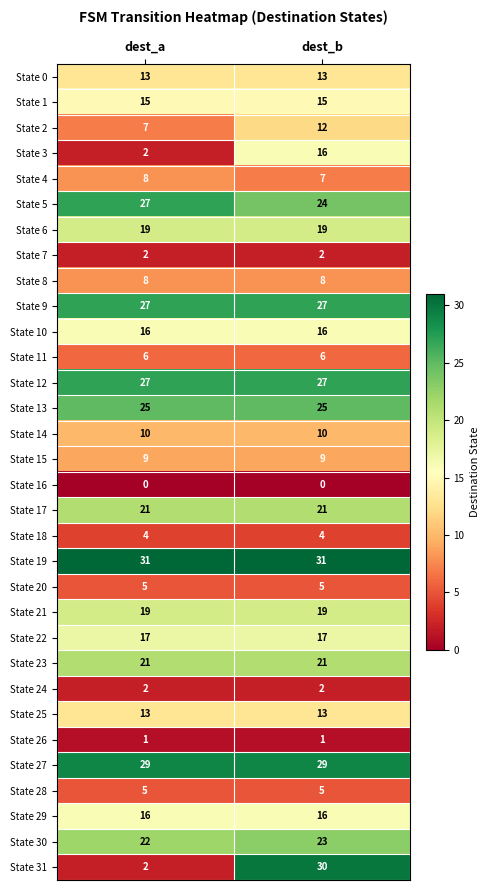

How many series are shown in this chart?

32